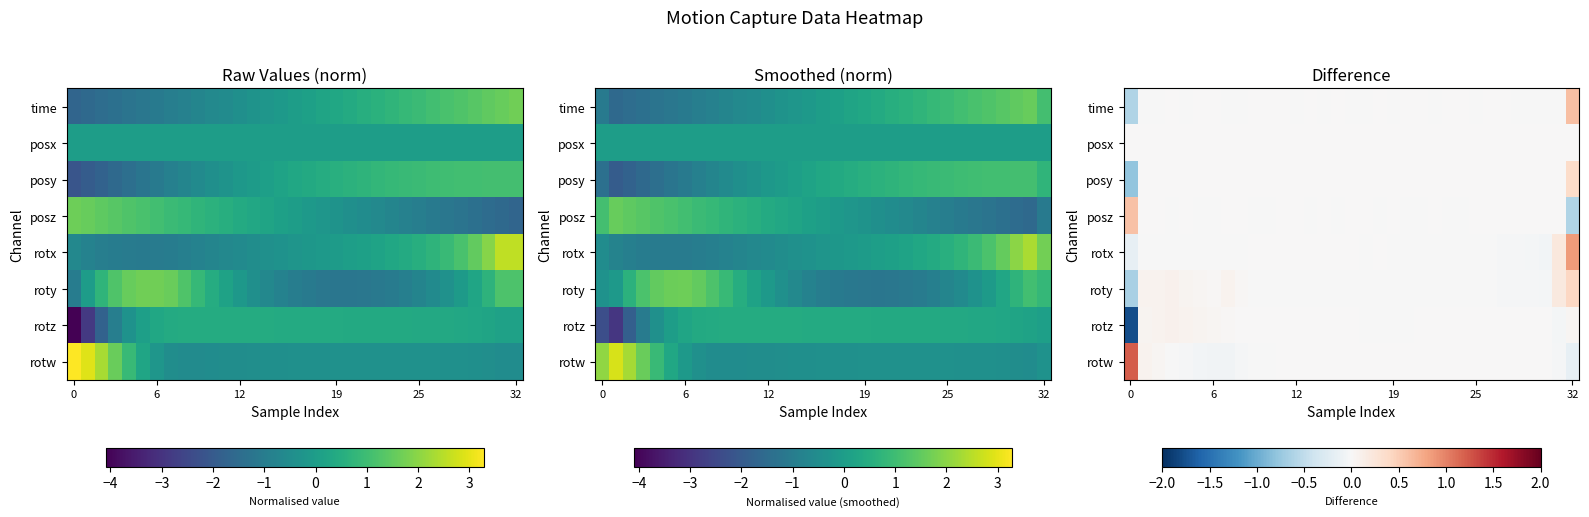

What is the maximum value for rotz?

0.1